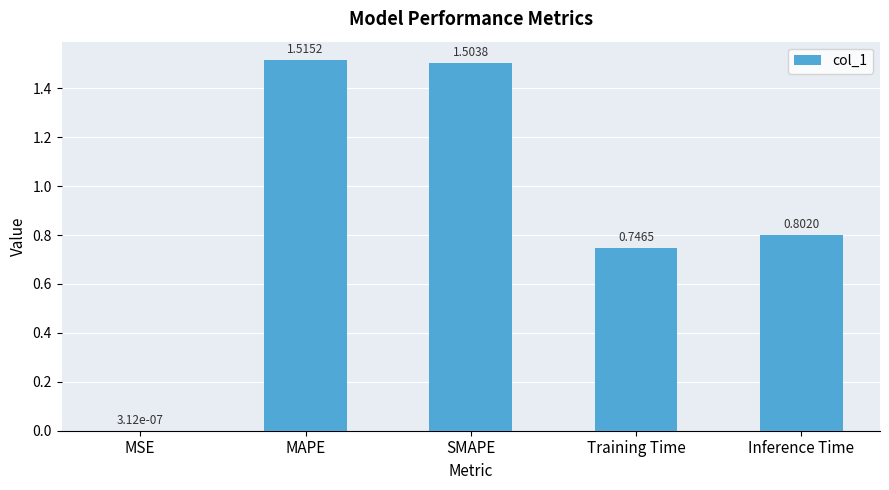

What is the sum of all values?

4.6